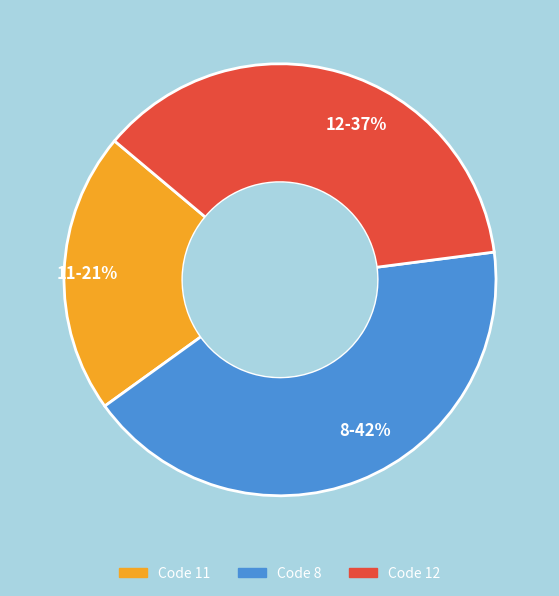

Combined, do 8 and 11 account for over 50%?

Yes